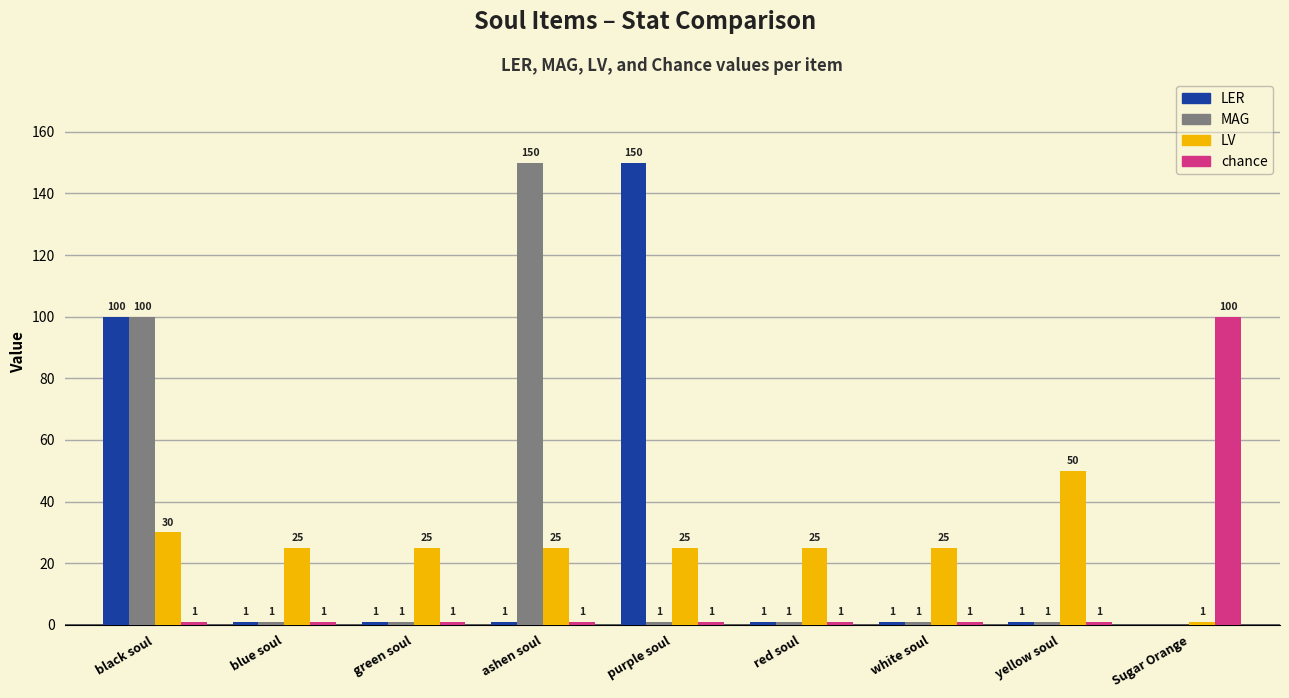

Are the bars horizontal?

No